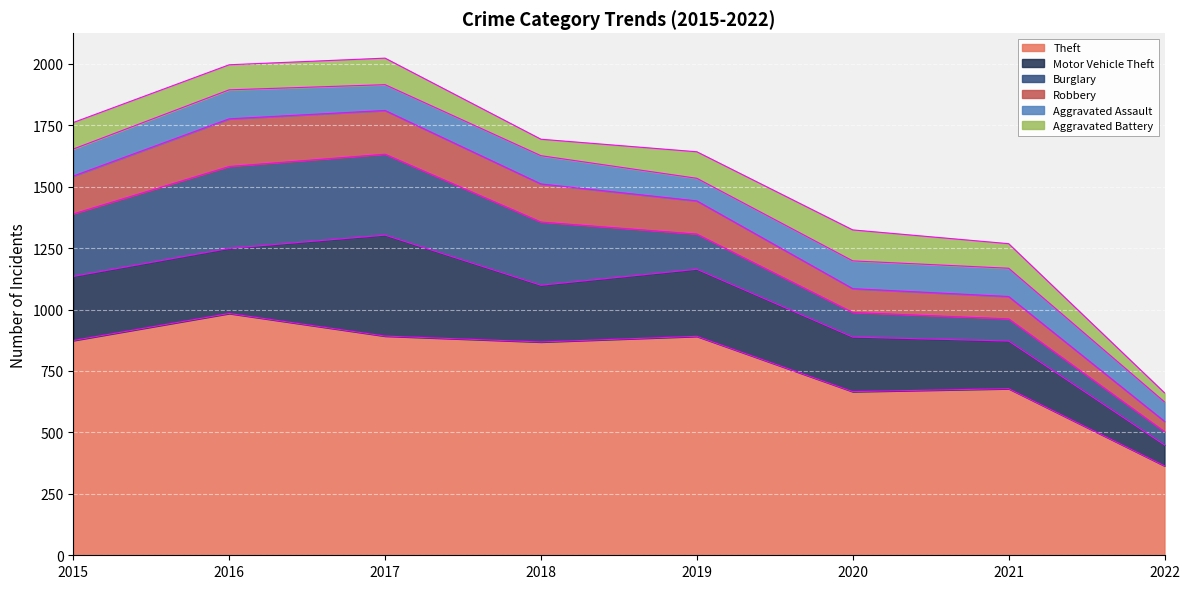

Reading right to left, what are all the values shown in this chart?

Theft: 364	678	666	891	868	892	984	874
Motor Vehicle Theft: 85	194	222	273	231	411	265	261
Burglary: 54	90	100	143	257	329	333	254
Robbery: 42	91	97	135	155	178	194	154
Aggravated Assault: 79	115	113	92	115	105	118	110
Aggravated Battery: 37	100	126	108	67	108	102	108